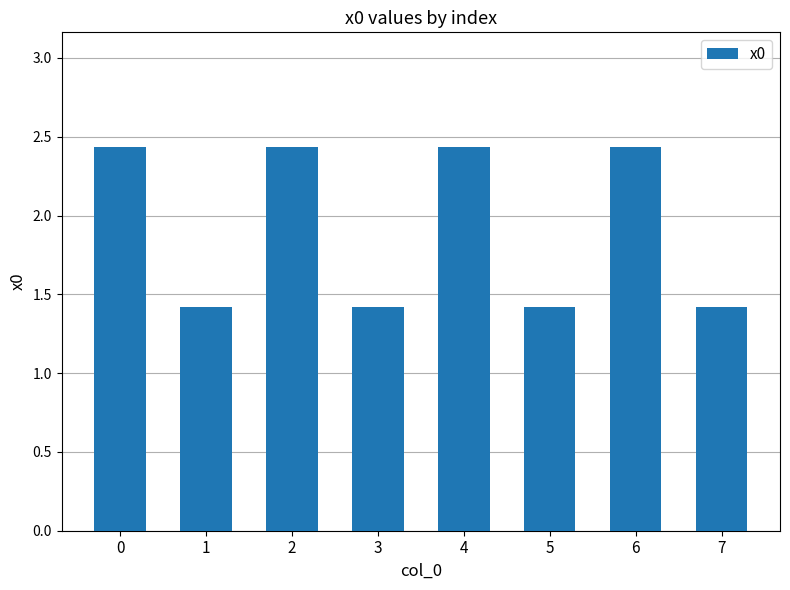

What is the minimum value shown in the chart?

1.4